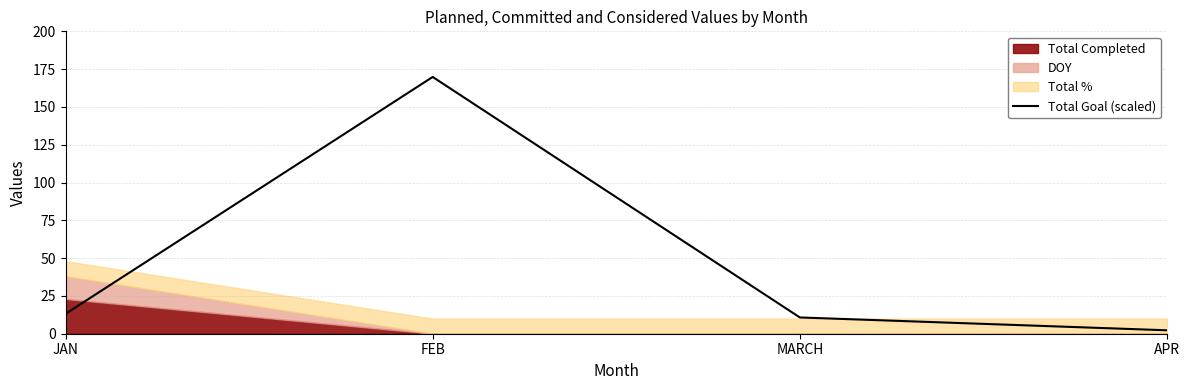

Which category has the highest value across all series?

FEB